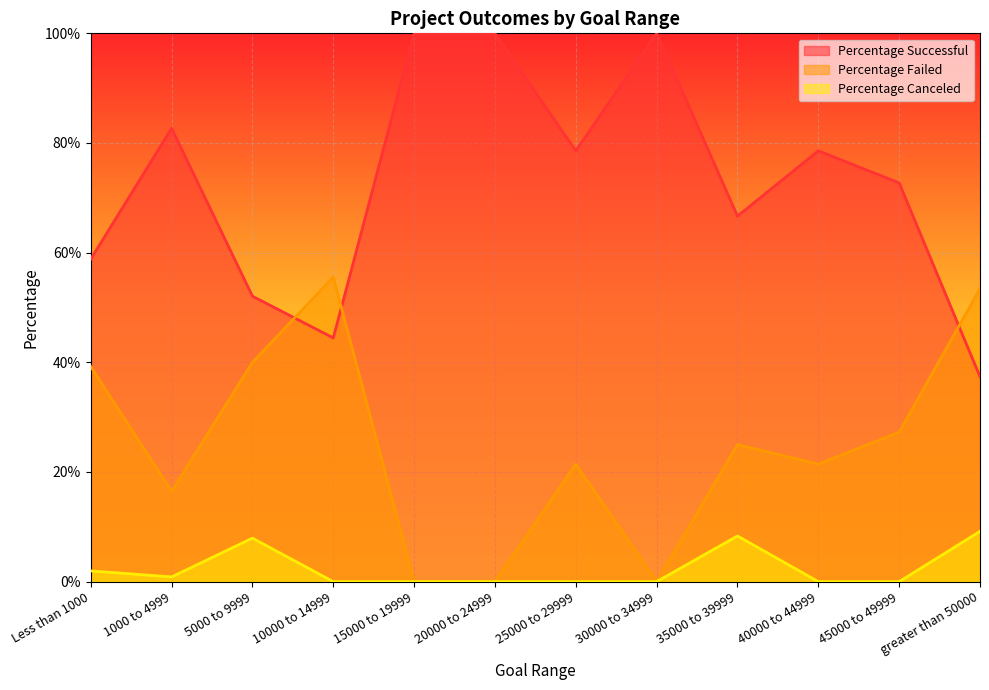

In Percentage Successful, how many points are higher than both neighbors (excluding endpoints)?

3